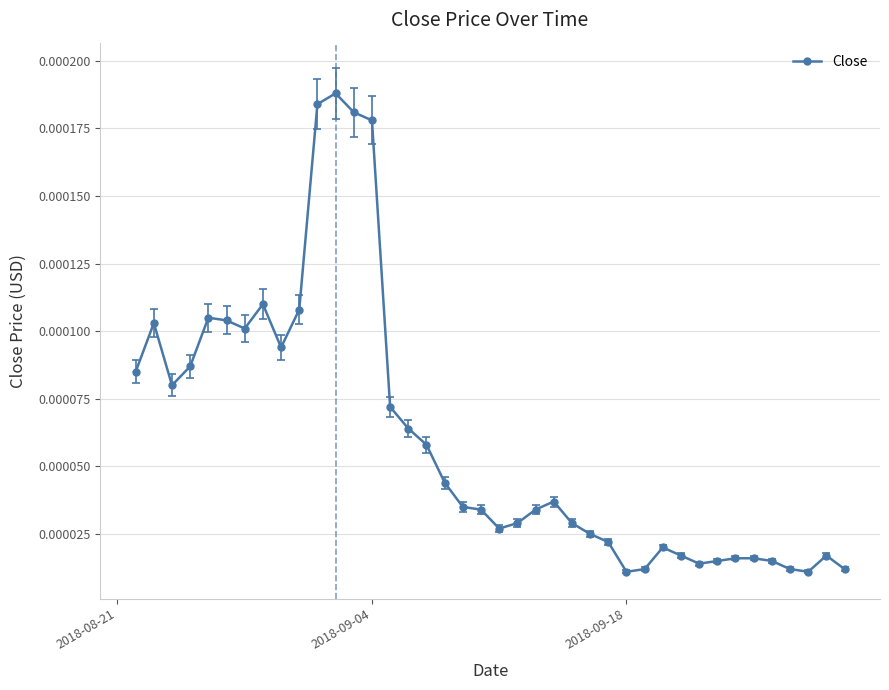

Does the chart display data point markers on the line(s)?

Yes